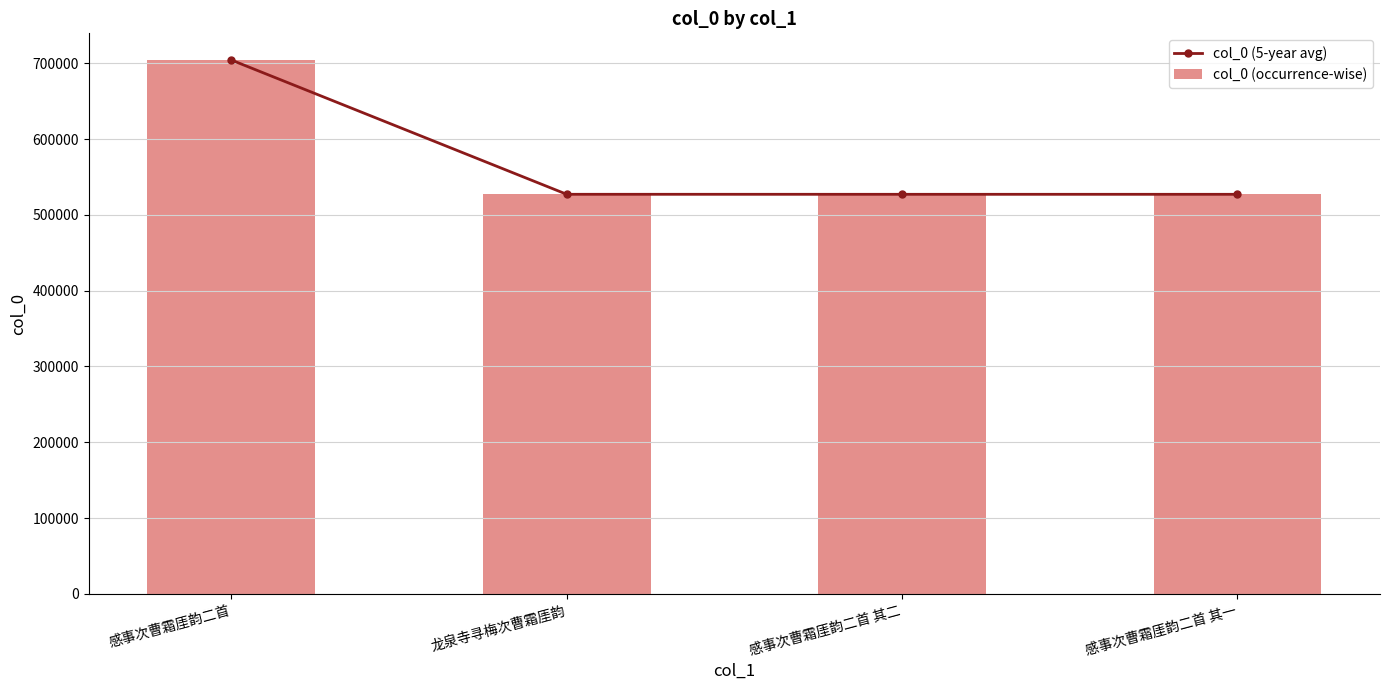

Which category has the lowest value in the col_0 (5-year avg) series?

感事次曹霜厓韵二首 其一